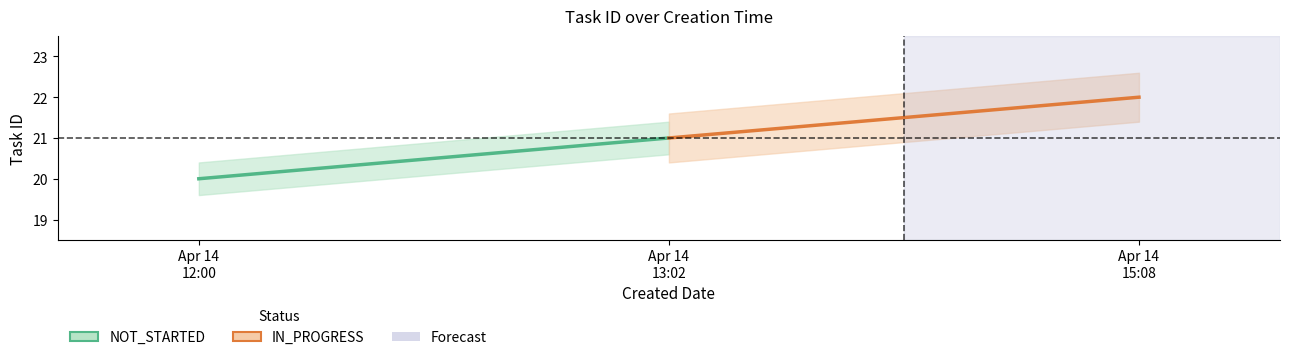

How many NOT_STARTED values are between 20 and 21?

2